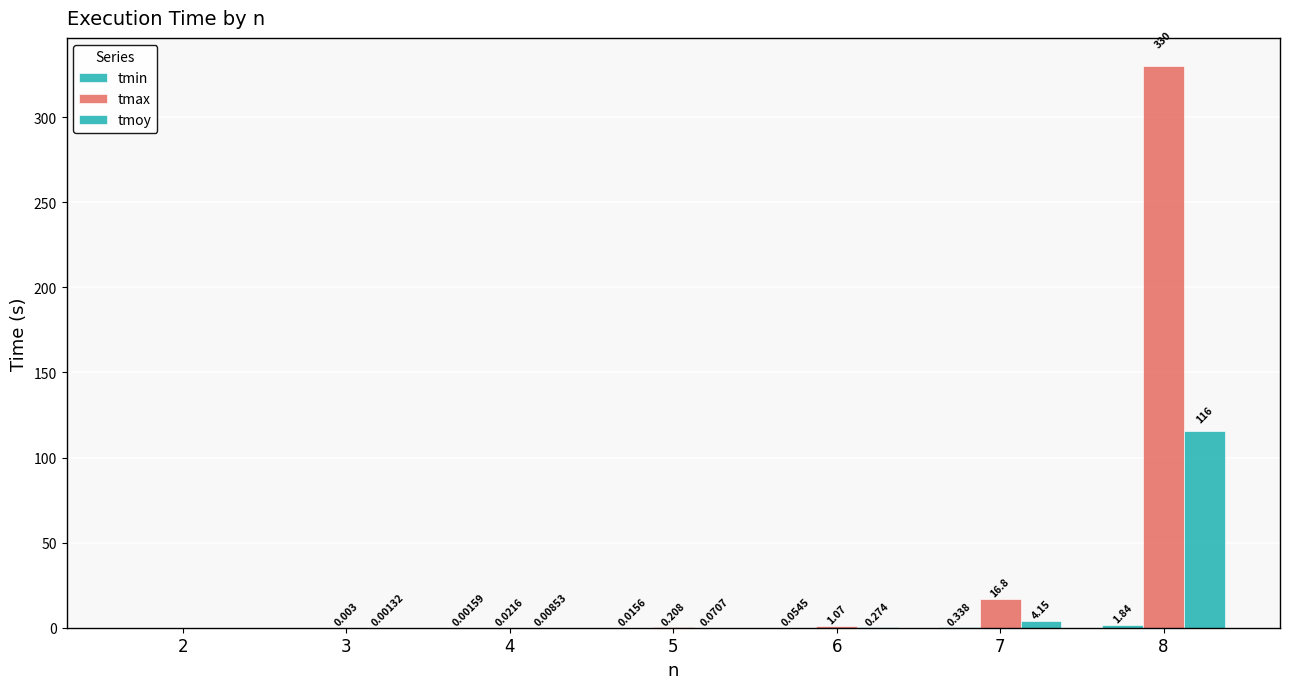

Reading left to right, list all the values displayed in this chart.

tmin: 0.0	0.0	0.0	0.0	0.1	0.3	1.8
tmax: 0.0	0.0	0.0	0.2	1.1	16.8	330.1
tmoy: 0.0	0.0	0.0	0.1	0.3	4.2	115.8